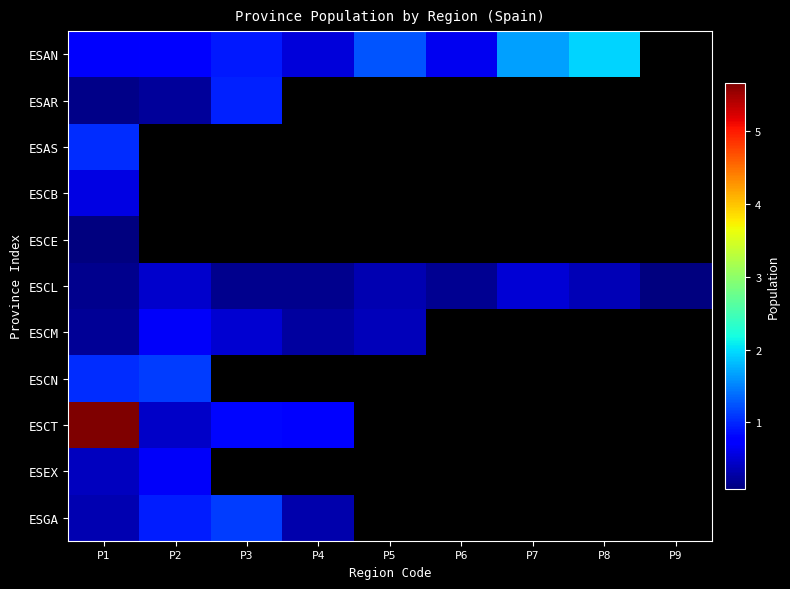

What is the minimum value shown in the chart?

84777.0